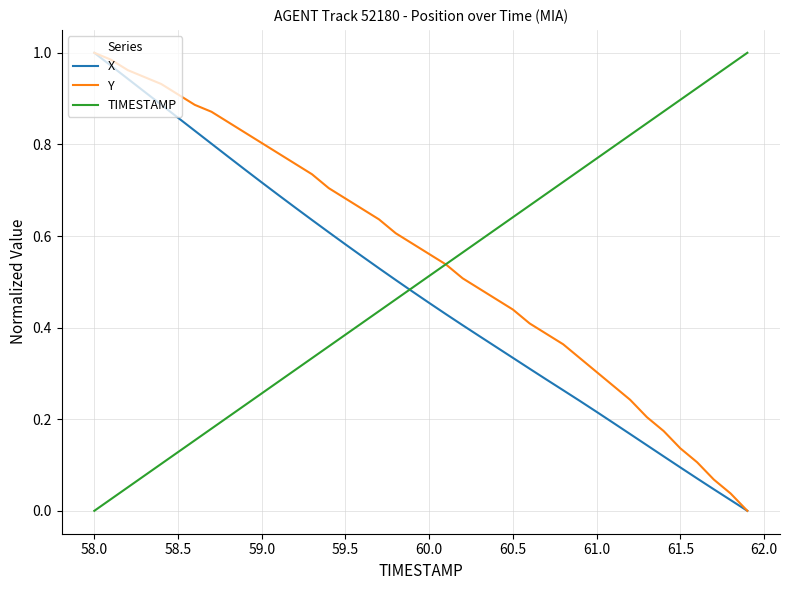

Which series has the largest total across all categories?

Y